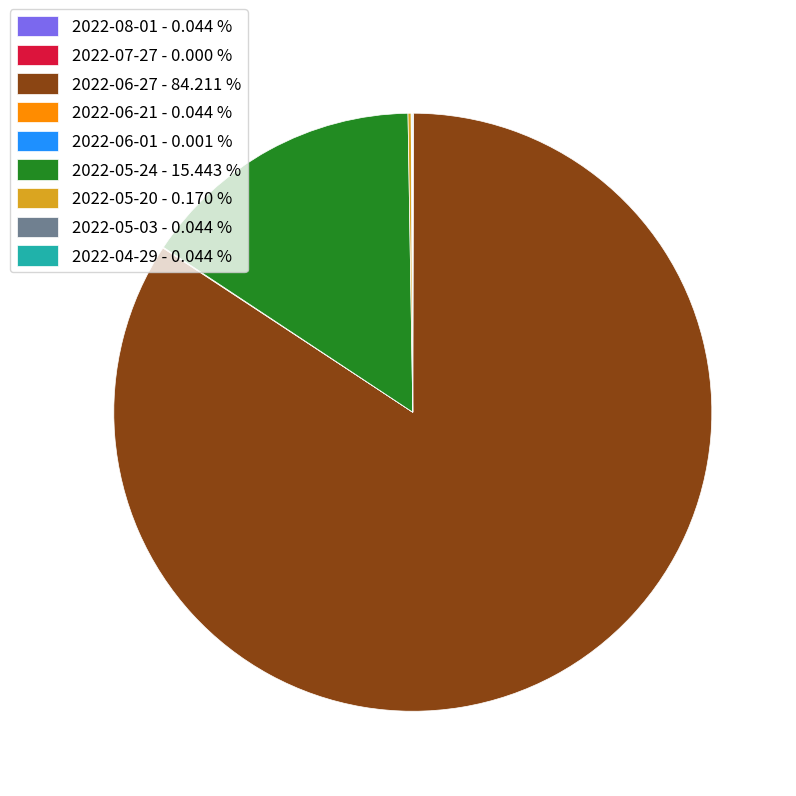

Does any single category account for the majority?

Yes